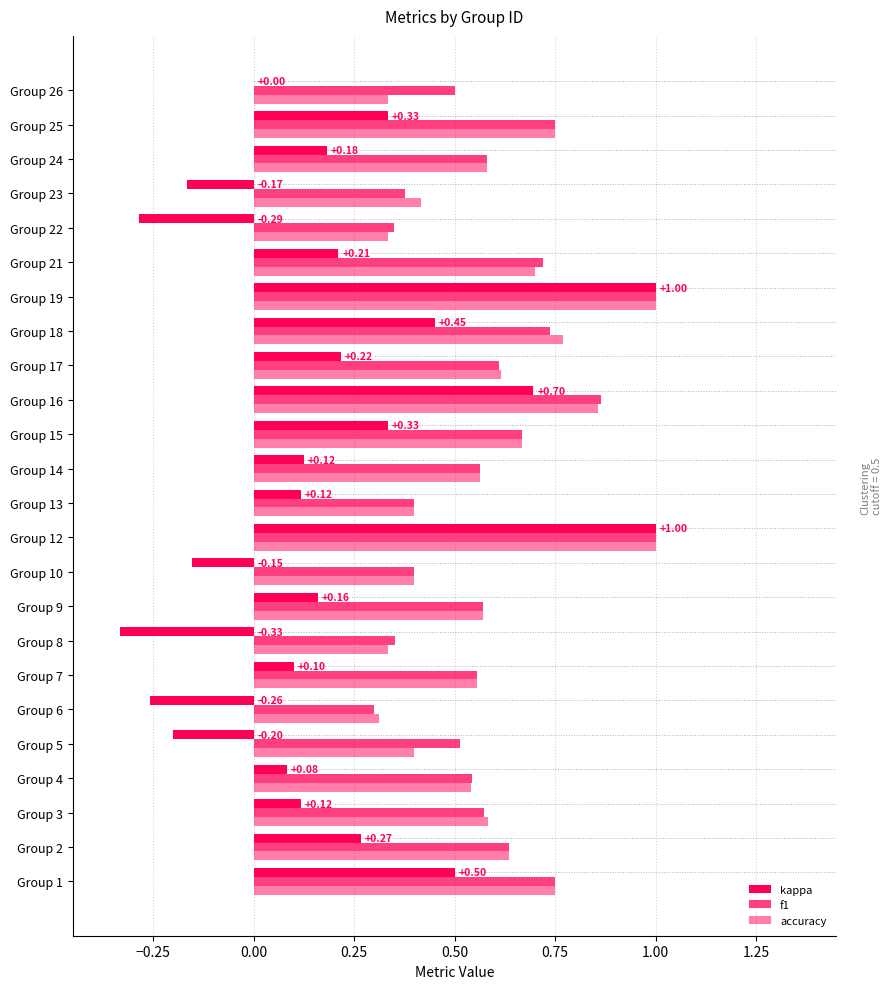

At how many categories does at least one series exceed 0?

24